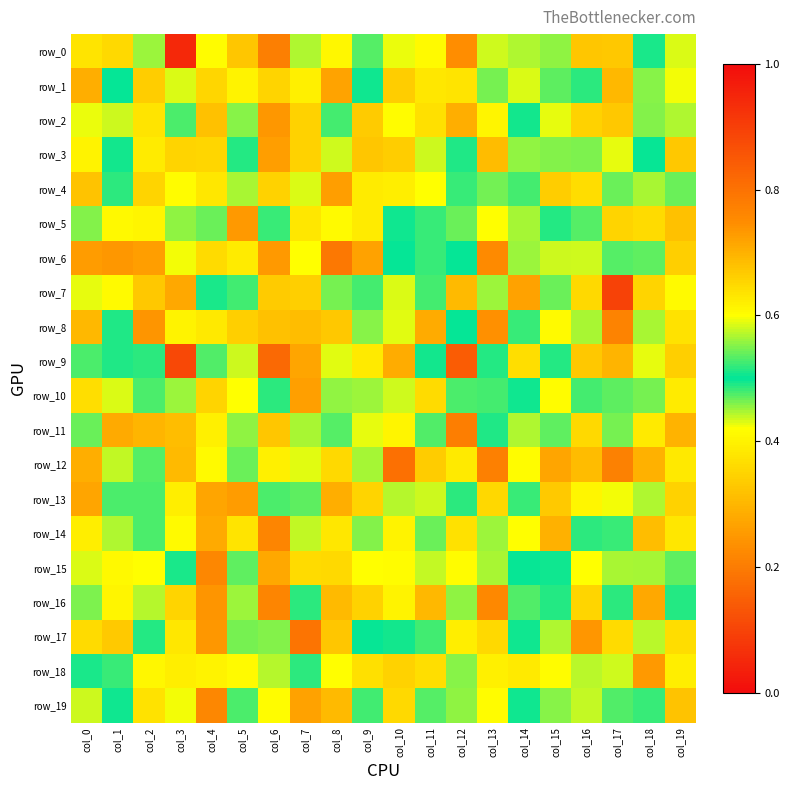

List the labels in order of row_13 value, smallest first.

col_4, col_8, col_19, col_9, col_3, col_17, col_10, col_7, col_14, col_12, col_2, col_6, col_1, col_18, col_11, col_16, col_13, col_15, col_0, col_5